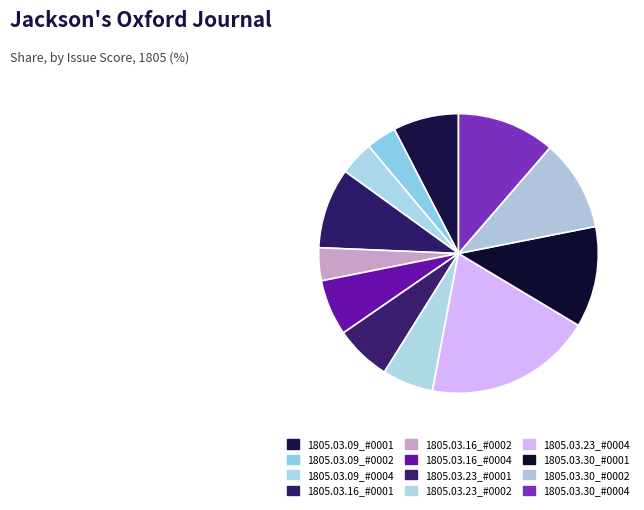

How many segments does this pie chart have?

12